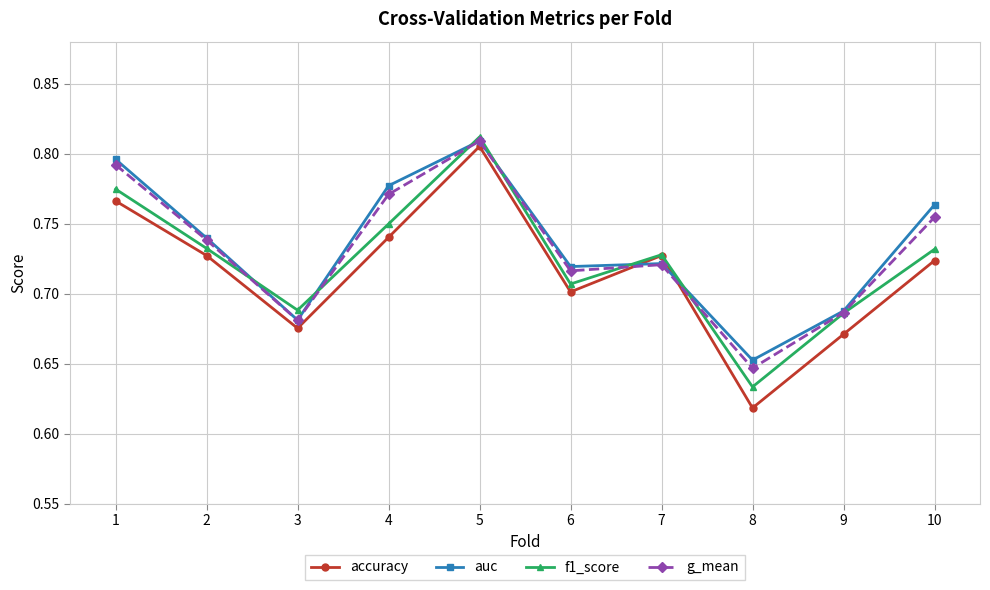

What is the difference between the second highest and minimum values in the accuracy series?

0.1